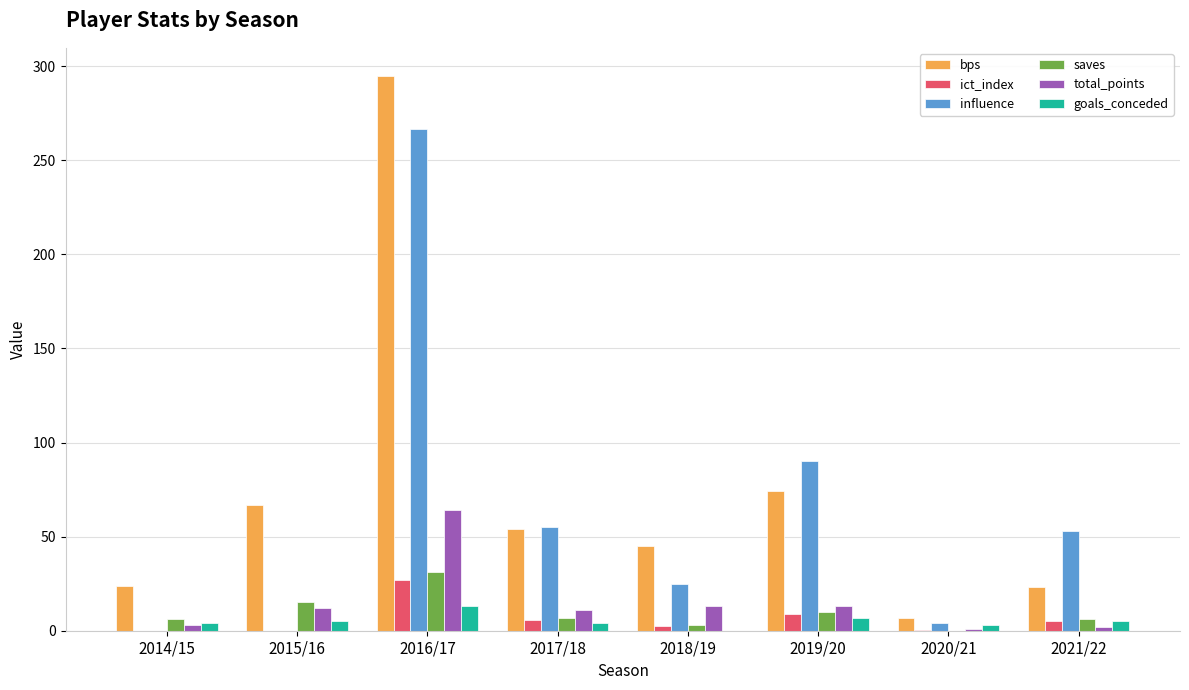

At which category does the chart reach its peak across all series?

2016/17